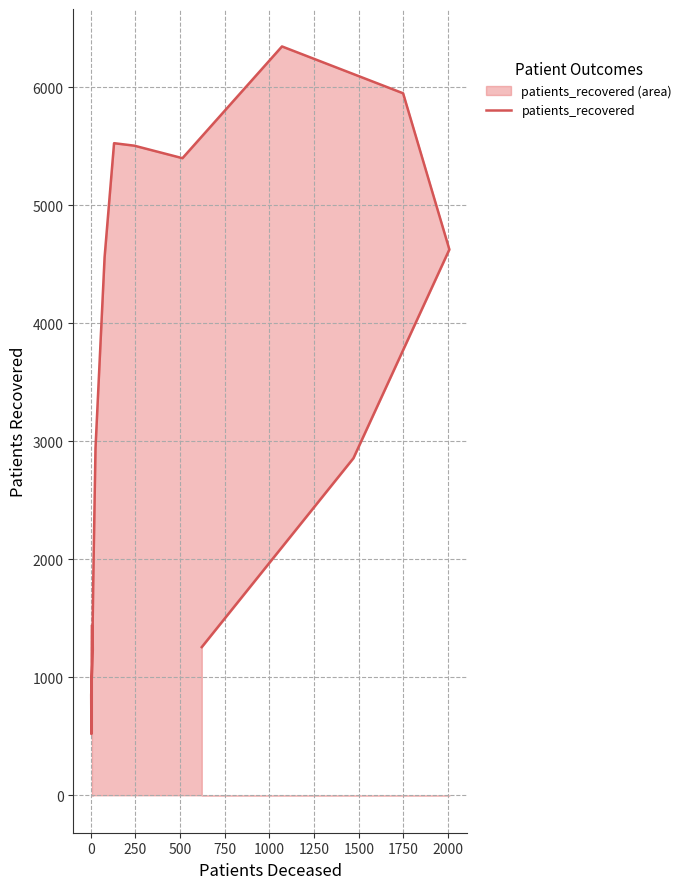

Reading left to right, transcribe all the data shown in this chart.

1434	519	851	1233	1418	1773	2939	4560	5527	5506	5400	6347	5950	4626	2857	1256